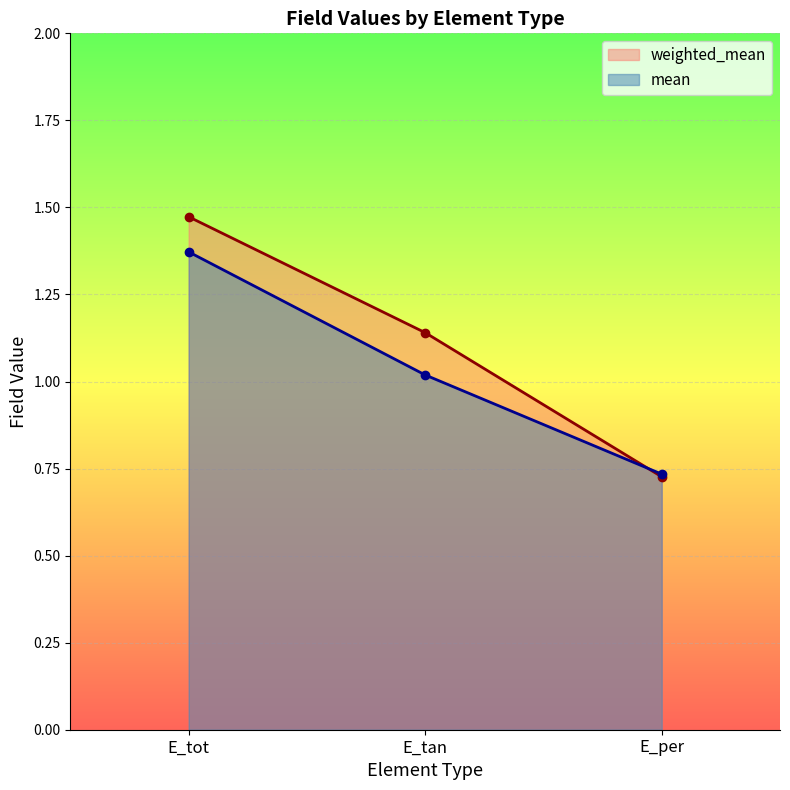

Is the value of weighted_mean at E_tot greater than the value of mean at E_tot?

Yes